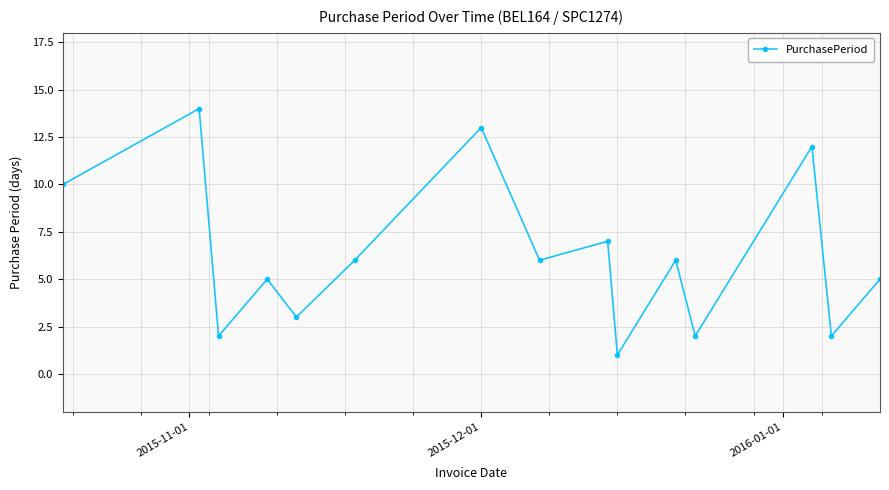

Does the chart have visible grid lines?

Yes